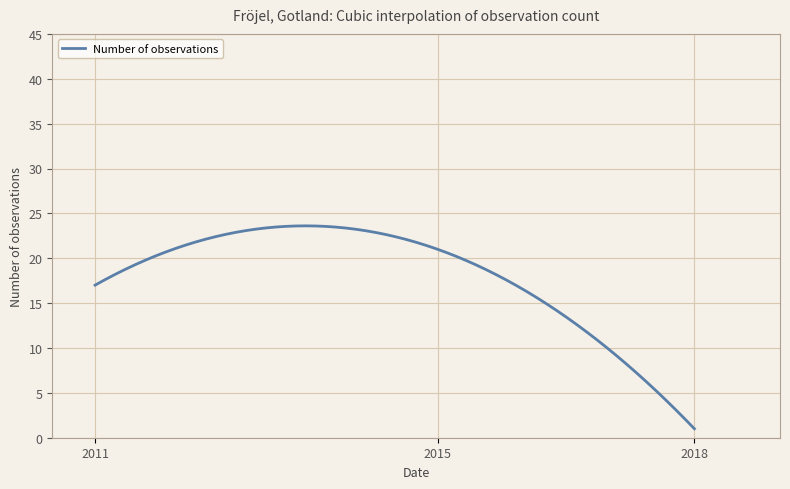

What is the maximum value shown in the chart?

23.6